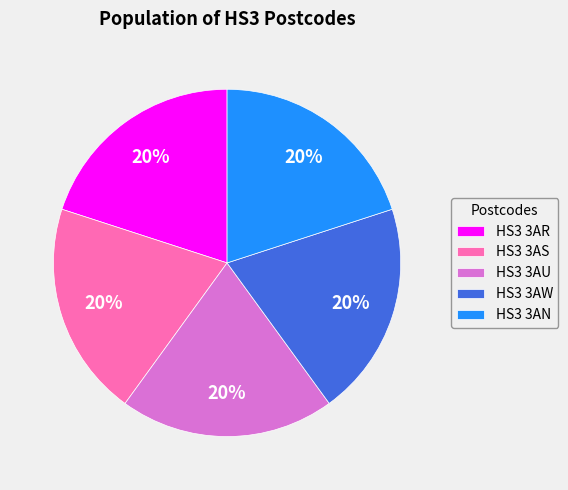

The HS3 3AN slice represents 20% of the pie. True or false?

True